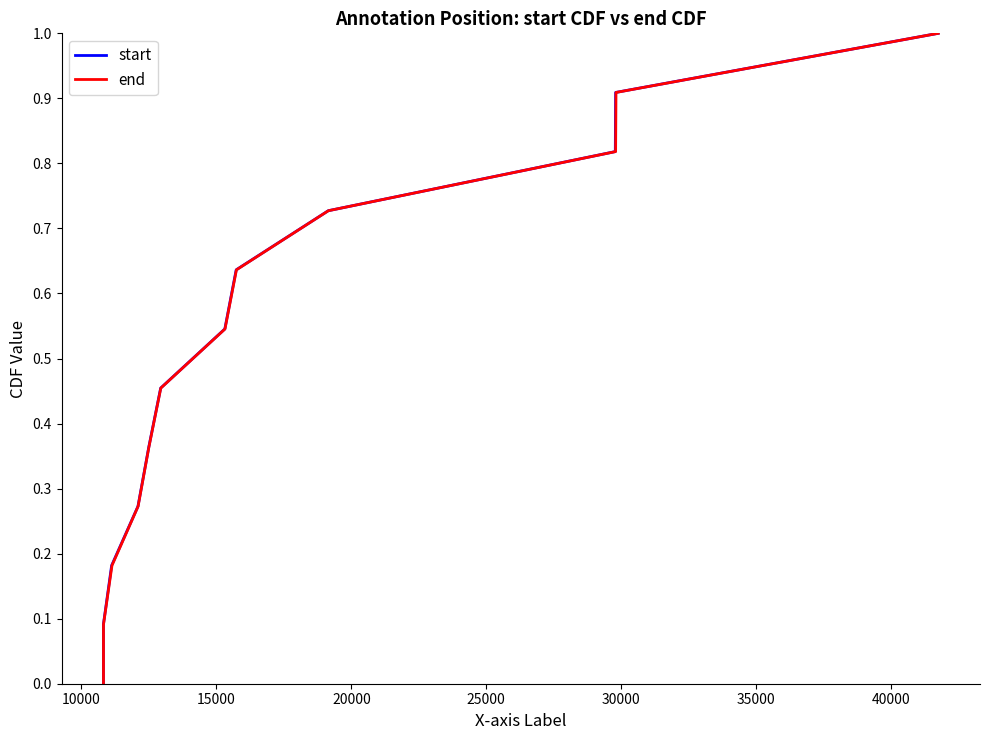

What is the difference between the end values at 15000 and 35000?

0.4